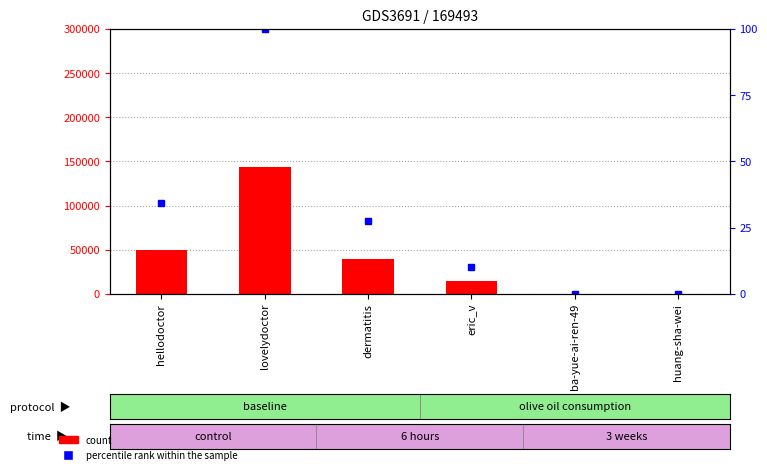

Rank the categories by count value from lowest to highest.

ba-yue-ai-ren-49, huang-sha-wei, eric_v, dermatitis, hellodoctor, lovelydoctor